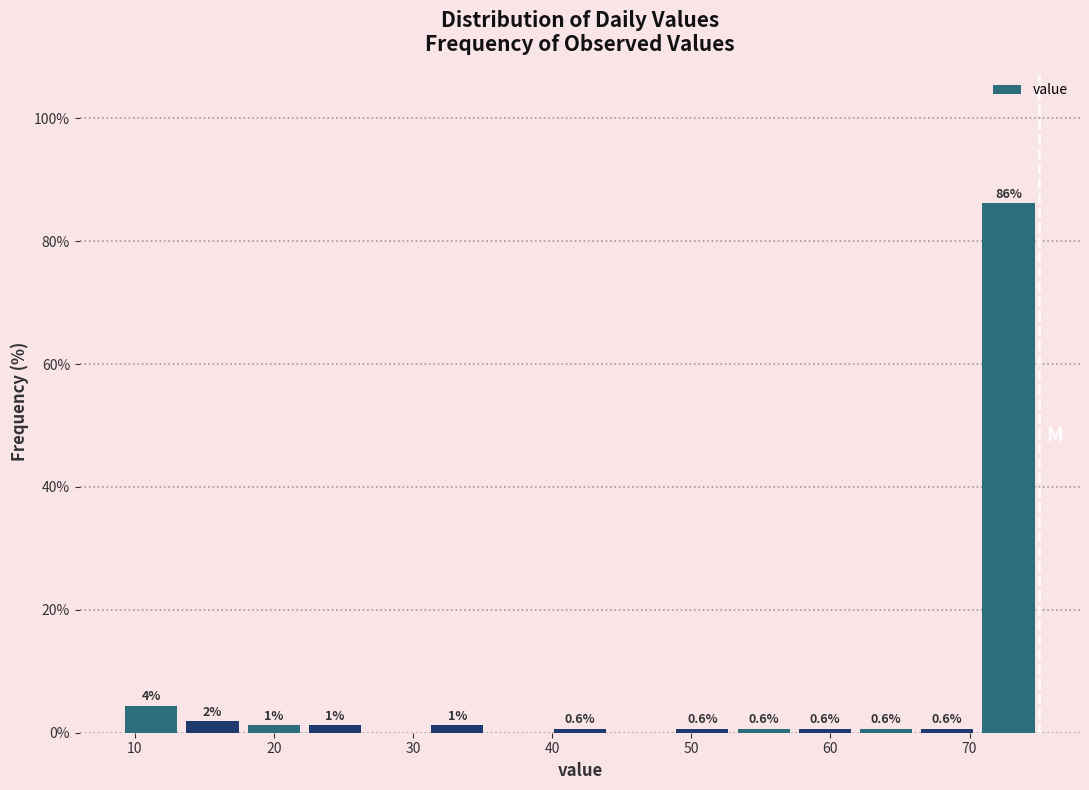

Which range on the x-axis has the tallest bar?

70.6 to 75.0